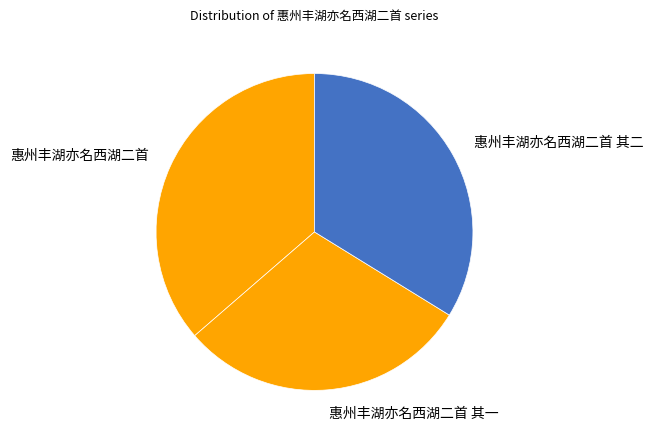

The 惠州丰湖亦名西湖二首 其二 slice represents 39% of the pie. True or false?

False